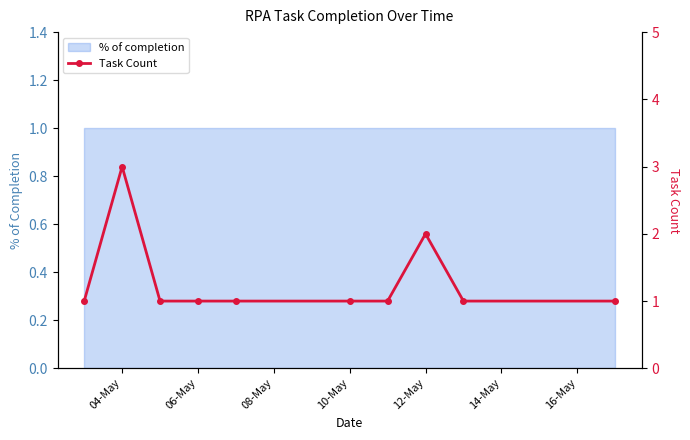

Count the number of categories in the chart.

10